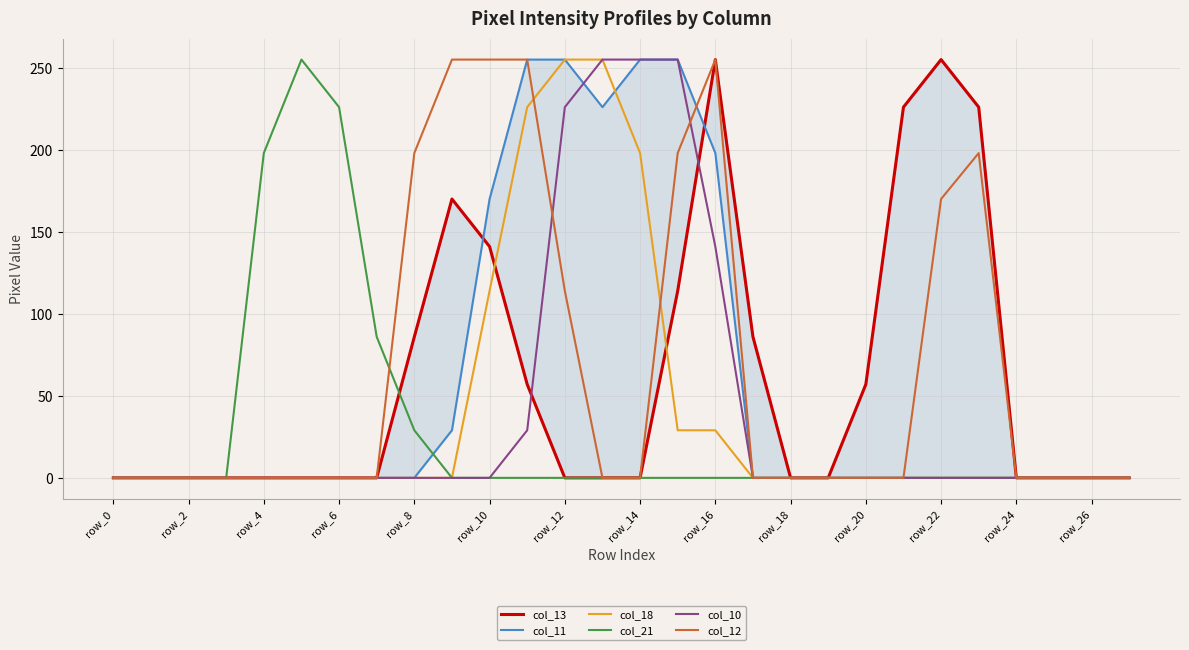

The value of col_18 at row_18 is 0. True or false?

True